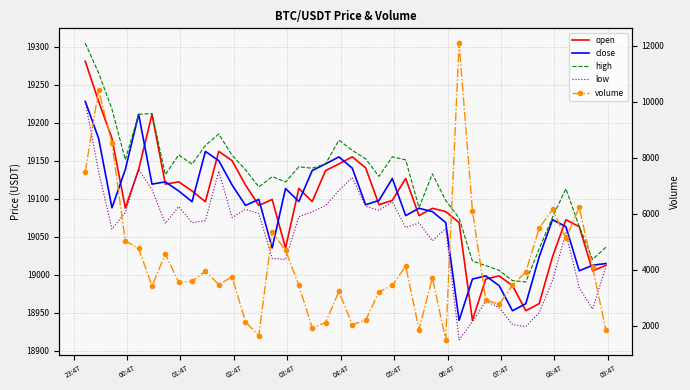

What is the difference between the maximum and minimum values in the high series?

314.0